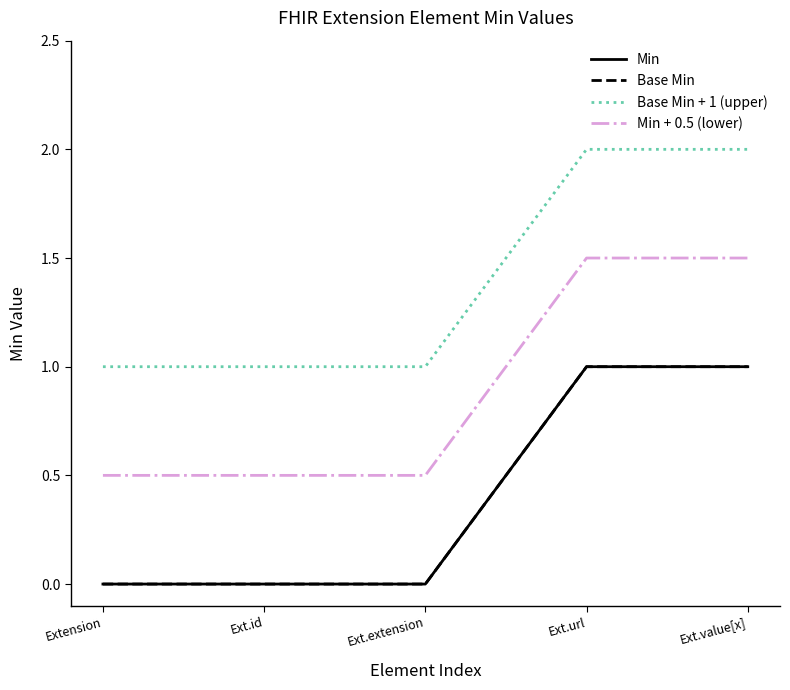

Reading left to right, what are all the values shown in this chart?

Min: Extension=0.0	Ext.id=0.0	Ext.extension=0.0	Ext.url=1.0	Ext.value[x]=1.0
Base Min: Extension=0.0	Ext.id=0.0	Ext.extension=0.0	Ext.url=1.0	Ext.value[x]=1.0
Base Min + 1 (upper): Extension=1.0	Ext.id=1.0	Ext.extension=1.0	Ext.url=2.0	Ext.value[x]=2.0
Min + 0.5 (lower): Extension=0.5	Ext.id=0.5	Ext.extension=0.5	Ext.url=1.5	Ext.value[x]=1.5